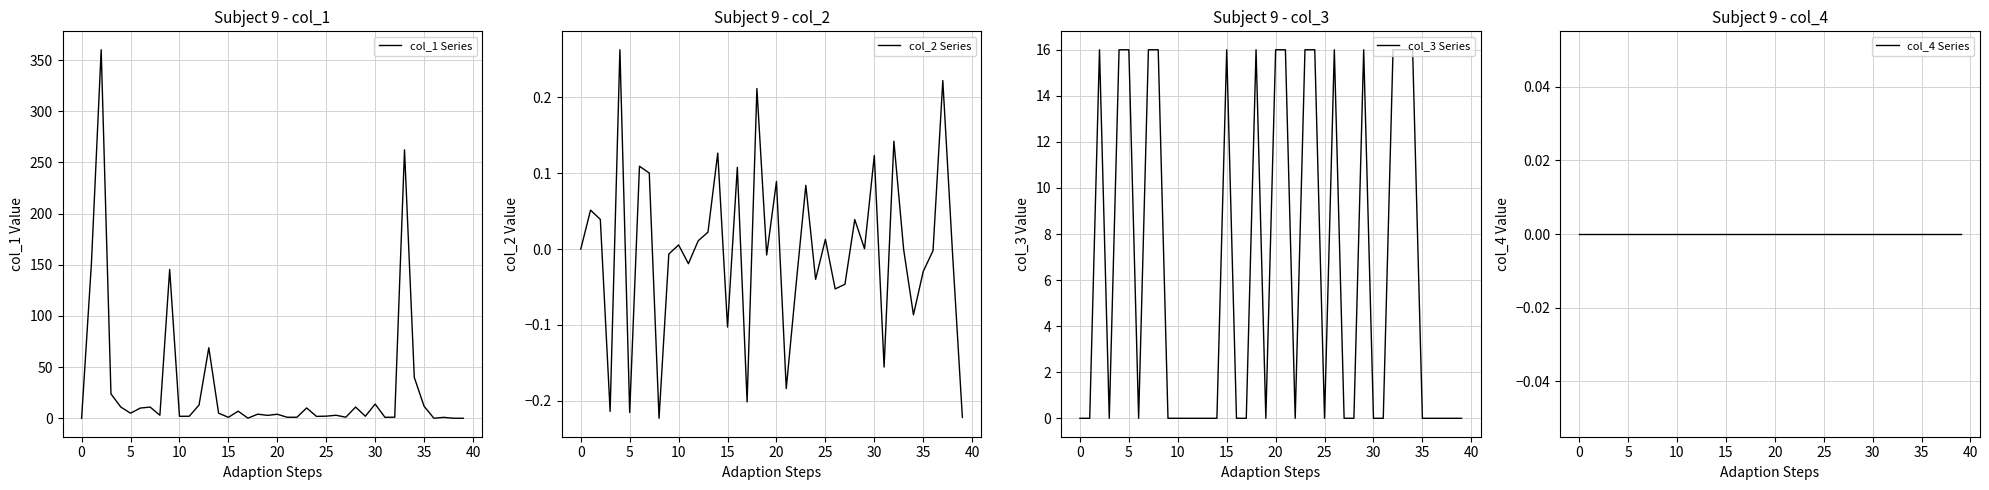

Which series has the largest total across all categories?

col_1 Series